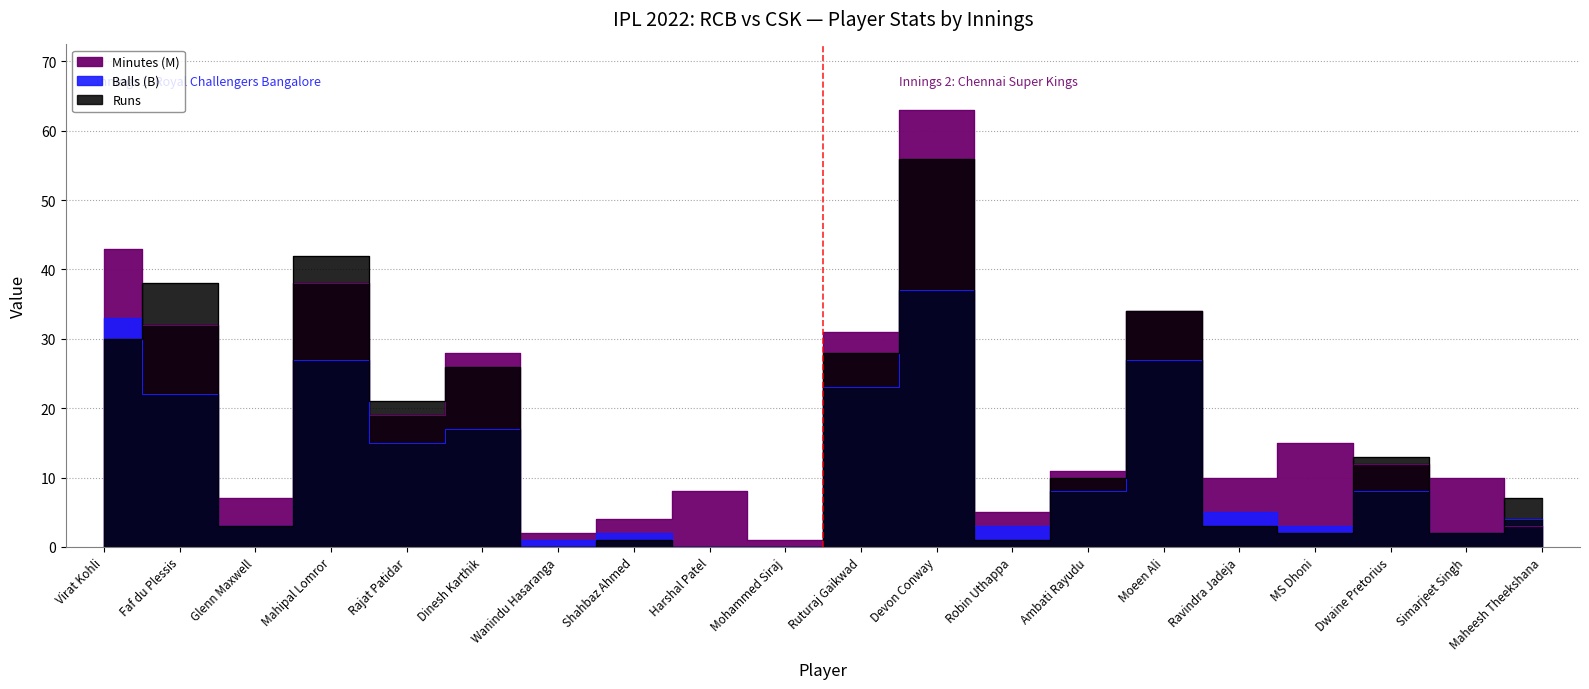

What is the value of the Balls (B) point at the 5th from the left?

15